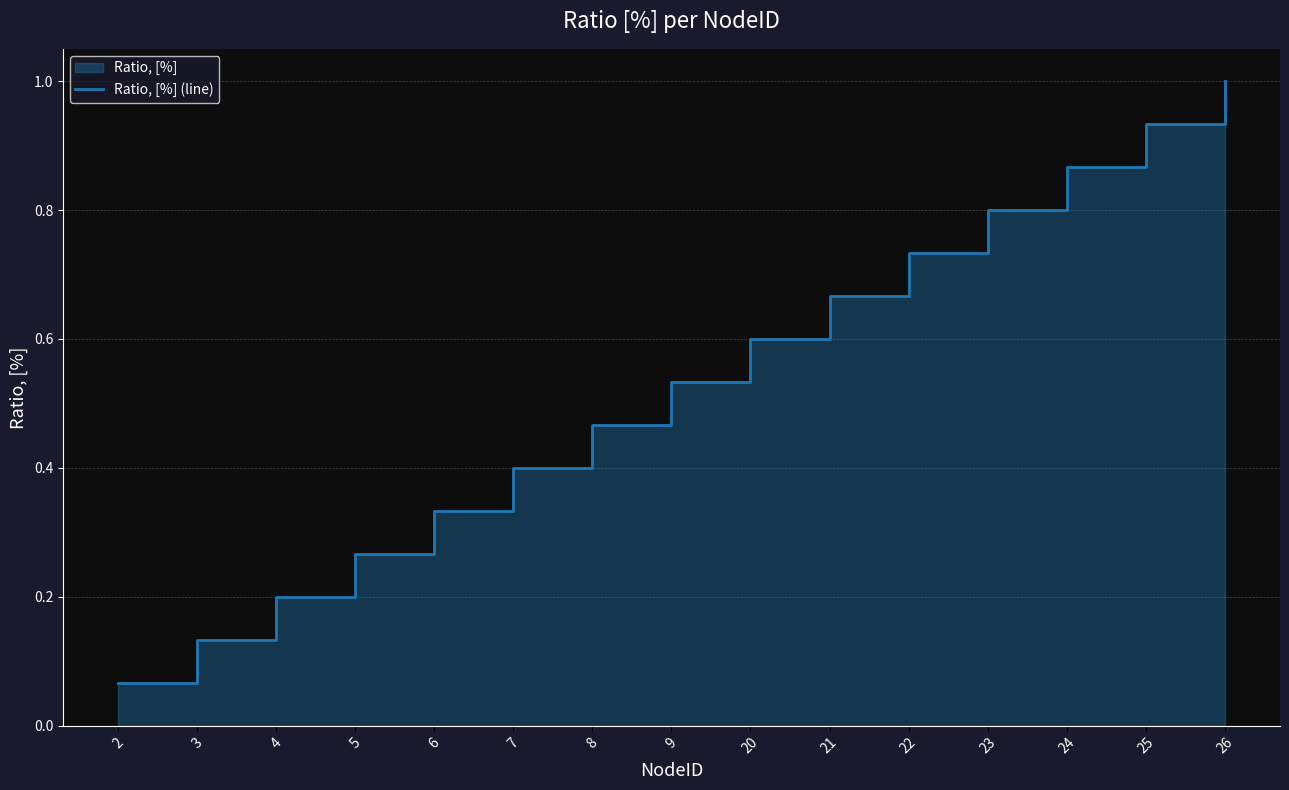

Is it true that the value at 20 is 0.6?

True